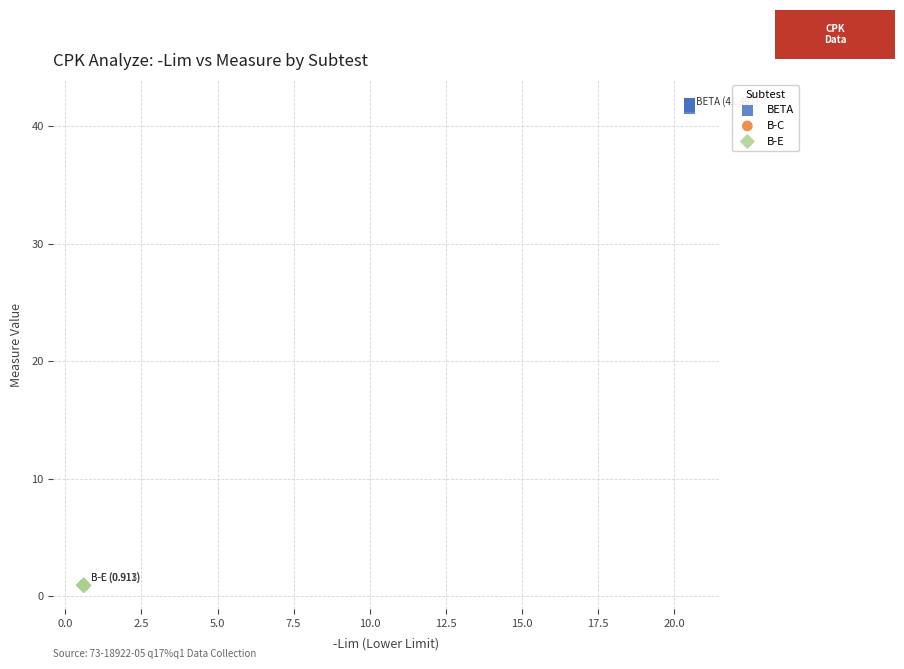

Which series has the largest Y range (max minus min)?

BETA